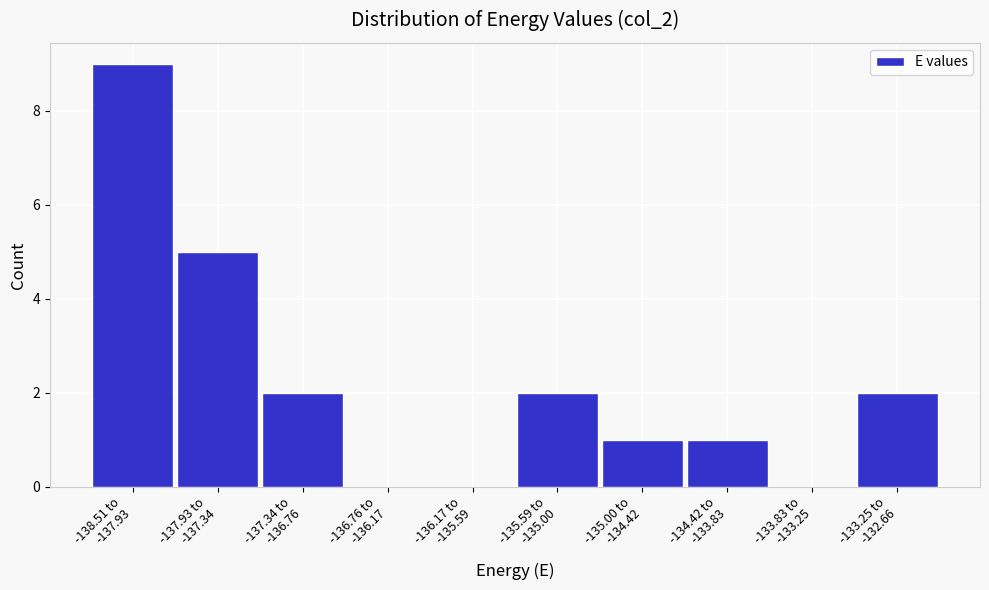

What is the maximum value shown in the chart?

9